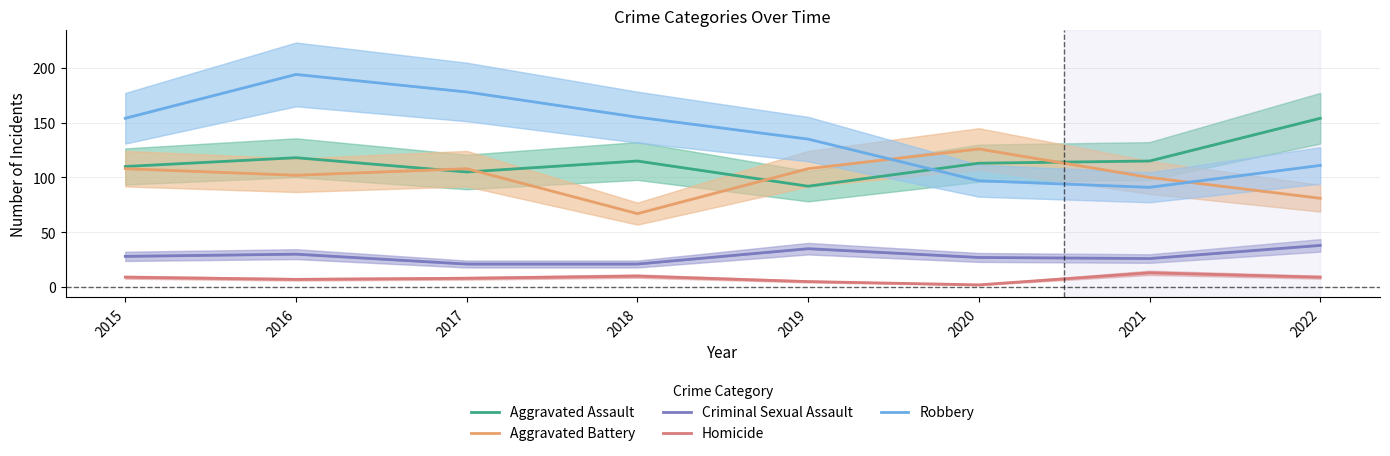

Which has a higher value, 2020 or 2021?

2021